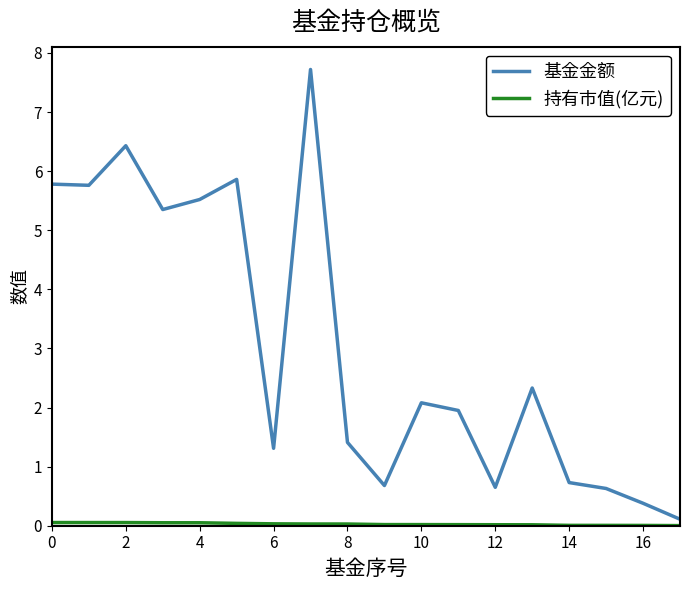

Which series has the largest total across all categories?

基金金额